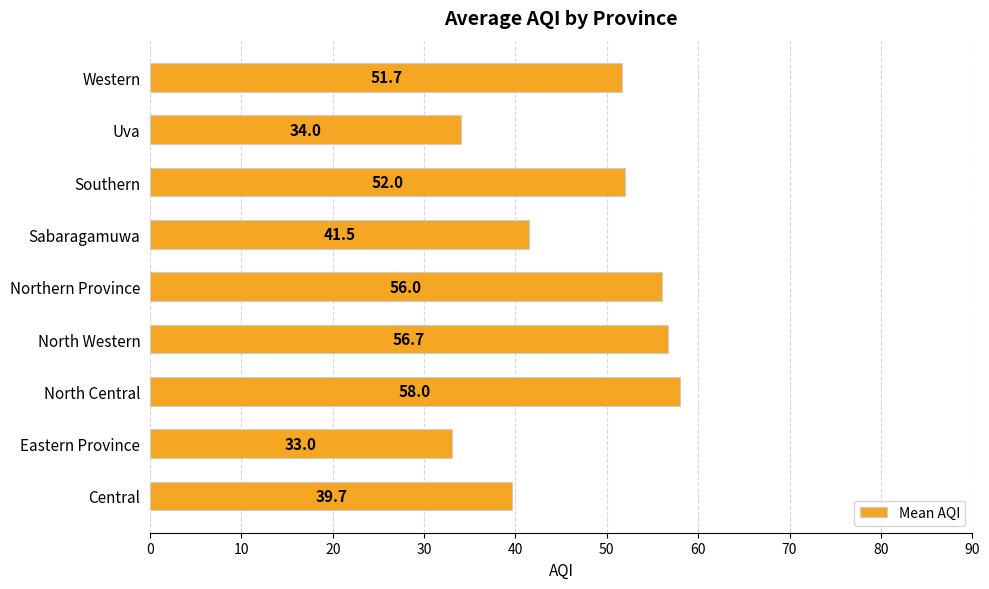

Reading bottom to top, what are all the values shown in this chart?

39.7	33.0	58.0	56.7	56.0	41.5	52.0	34.0	51.7